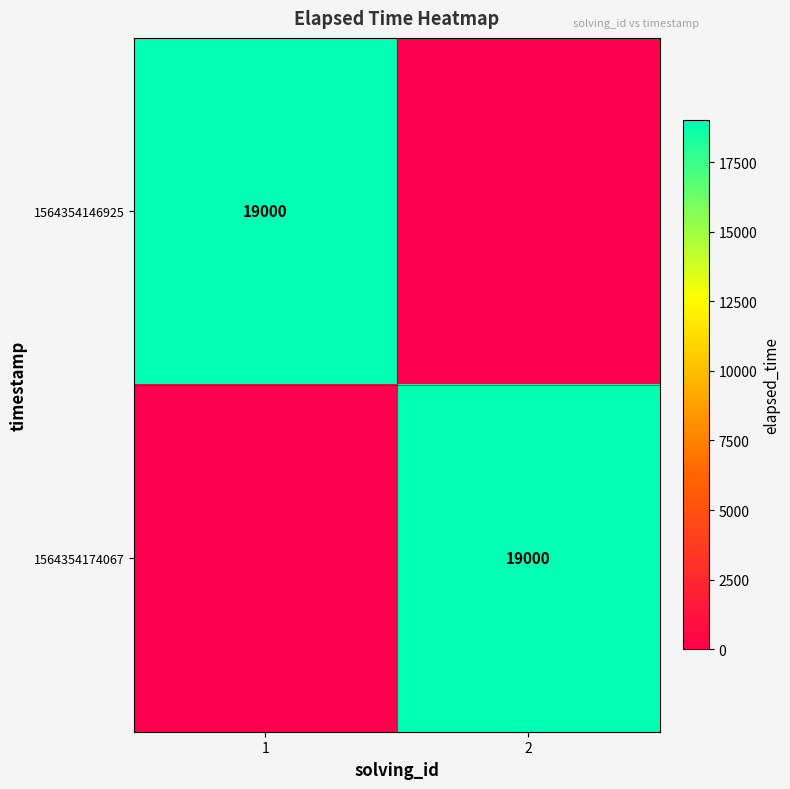

What is the total value across all series at 2?

19000